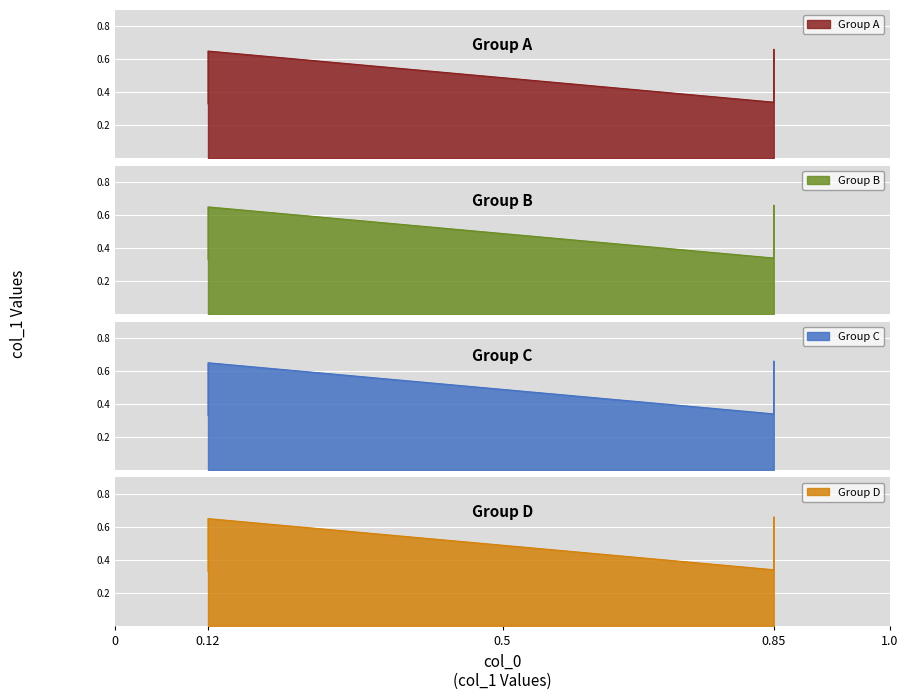

At which category does the chart reach its minimum across all series?

0.12